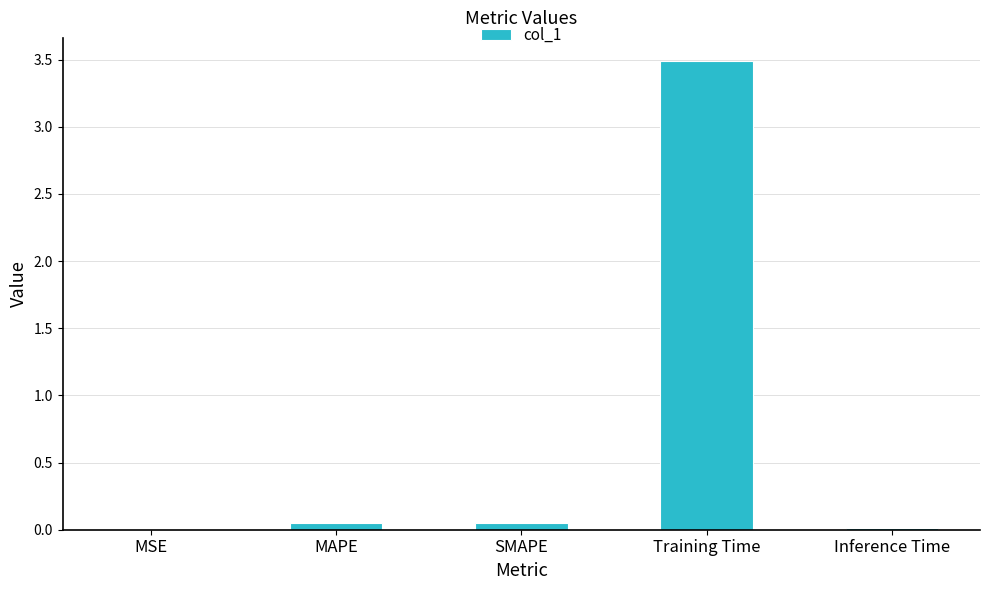

Are the bars horizontal?

No